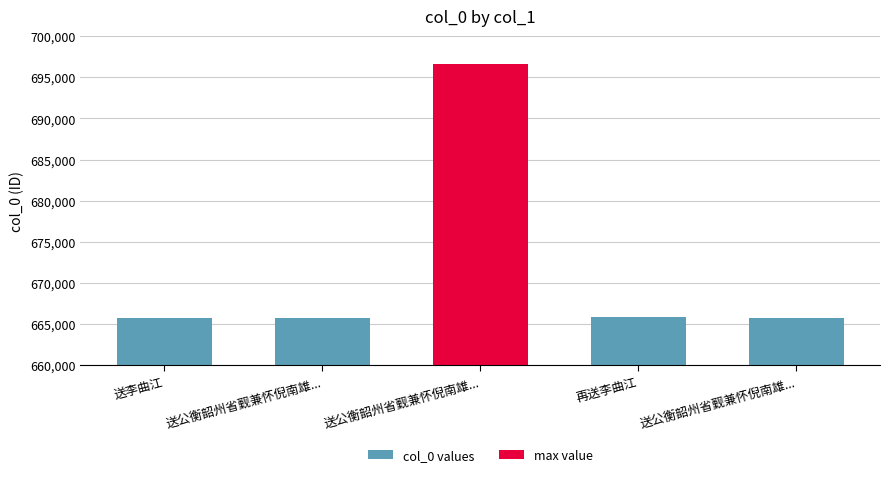

Does the chart contain stacked bars?

No